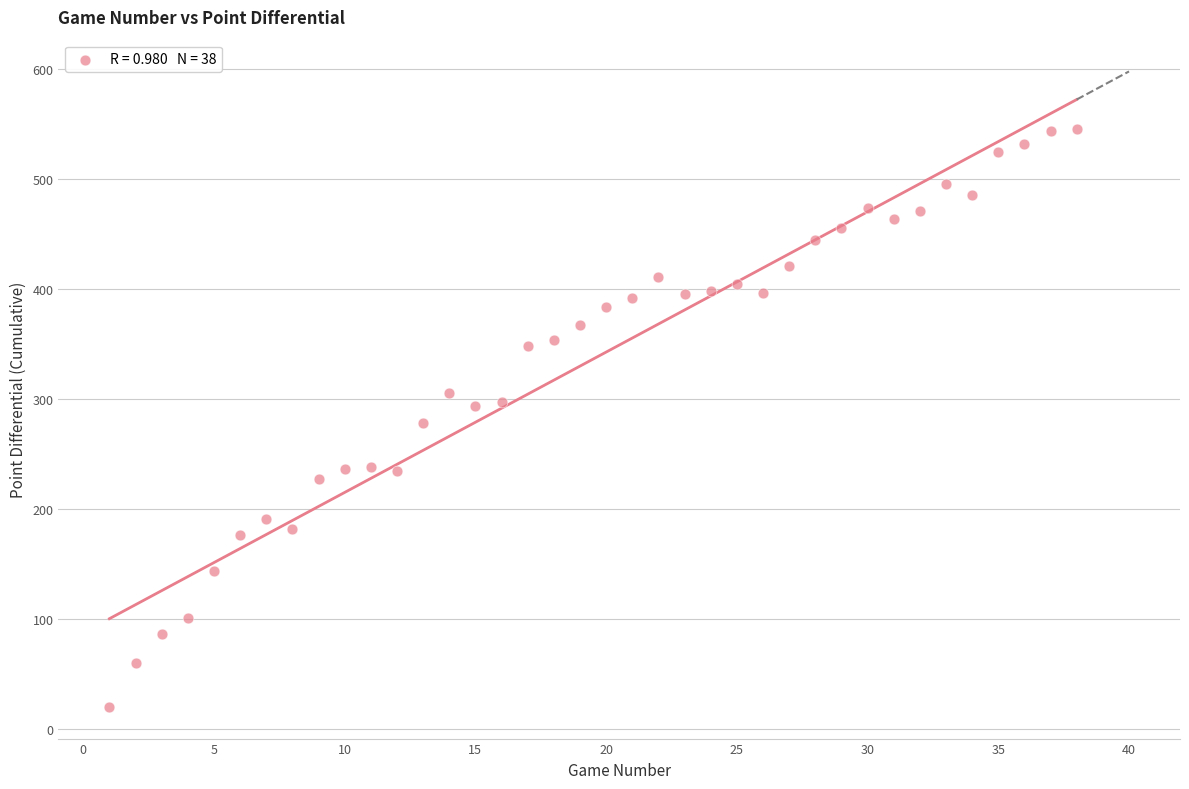

What is the range of Y values (max minus min)?

526